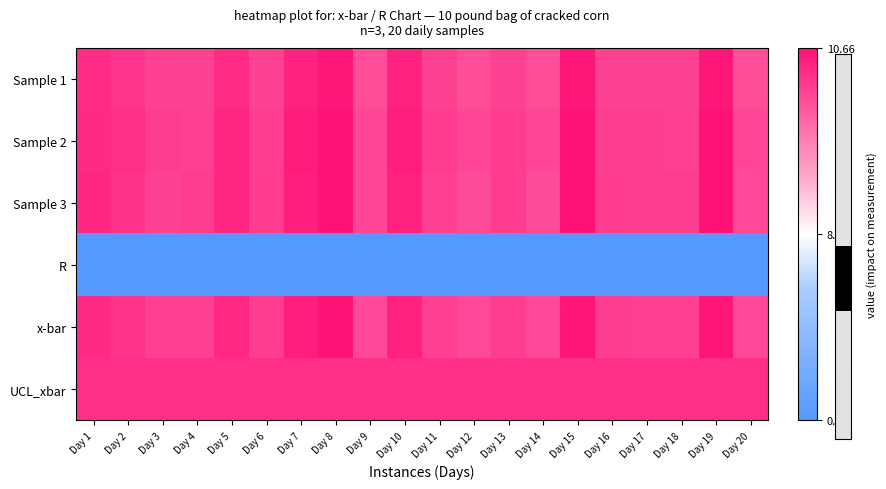

Reading left to right, list all the values displayed in this chart.

Sample 1: Day 1=10.4	Day 2=10.3	Day 3=10.2	Day 4=10.2	Day 5=10.4	Day 6=10.2	Day 7=10.5	Day 8=10.6	Day 9=10.1	Day 10=10.5	Day 11=10.2	Day 12=10.1	Day 13=10.2	Day 14=10.1	Day 15=10.6	Day 16=10.2	Day 17=10.2	Day 18=10.2	Day 19=10.6	Day 20=10.1
Sample 2: Day 1=10.4	Day 2=10.4	Day 3=10.2	Day 4=10.2	Day 5=10.4	Day 6=10.2	Day 7=10.6	Day 8=10.7	Day 9=10.2	Day 10=10.5	Day 11=10.2	Day 12=10.2	Day 13=10.3	Day 14=10.2	Day 15=10.7	Day 16=10.2	Day 17=10.2	Day 18=10.2	Day 19=10.6	Day 20=10.1
Sample 3: Day 1=10.4	Day 2=10.3	Day 3=10.2	Day 4=10.2	Day 5=10.4	Day 6=10.2	Day 7=10.5	Day 8=10.7	Day 9=10.1	Day 10=10.5	Day 11=10.2	Day 12=10.1	Day 13=10.2	Day 14=10.1	Day 15=10.6	Day 16=10.2	Day 17=10.2	Day 18=10.2	Day 19=10.6	Day 20=10.1
R: Day 1=0.0	Day 2=0.1	Day 3=0.0	Day 4=0.0	Day 5=0.1	Day 6=0.1	Day 7=0.1	Day 8=0.1	Day 9=0.1	Day 10=0.0	Day 11=0.1	Day 12=0.1	Day 13=0.1	Day 14=0.1	Day 15=0.1	Day 16=0.1	Day 17=0.0	Day 18=0.0	Day 19=0.0	Day 20=0.0
x-bar: Day 1=10.4	Day 2=10.3	Day 3=10.2	Day 4=10.2	Day 5=10.4	Day 6=10.2	Day 7=10.5	Day 8=10.6	Day 9=10.1	Day 10=10.5	Day 11=10.2	Day 12=10.1	Day 13=10.2	Day 14=10.1	Day 15=10.6	Day 16=10.2	Day 17=10.2	Day 18=10.2	Day 19=10.6	Day 20=10.1
UCL_xbar: Day 1=10.4	Day 2=10.4	Day 3=10.4	Day 4=10.4	Day 5=10.4	Day 6=10.4	Day 7=10.4	Day 8=10.4	Day 9=10.4	Day 10=10.4	Day 11=10.4	Day 12=10.4	Day 13=10.4	Day 14=10.4	Day 15=10.4	Day 16=10.4	Day 17=10.4	Day 18=10.4	Day 19=10.4	Day 20=10.4